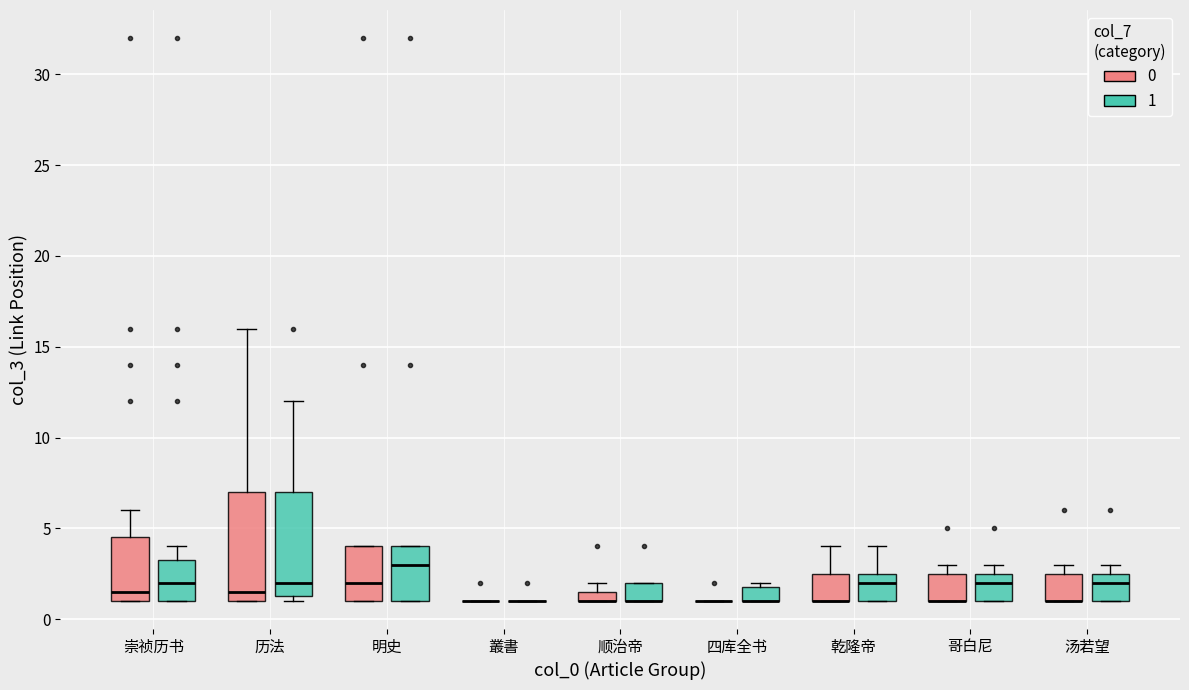

Where is the lower edge of the box for 汤若望 (0) on the y-axis? The values are not printed on the chart, so give them approximately, as read against the axis.

1.0